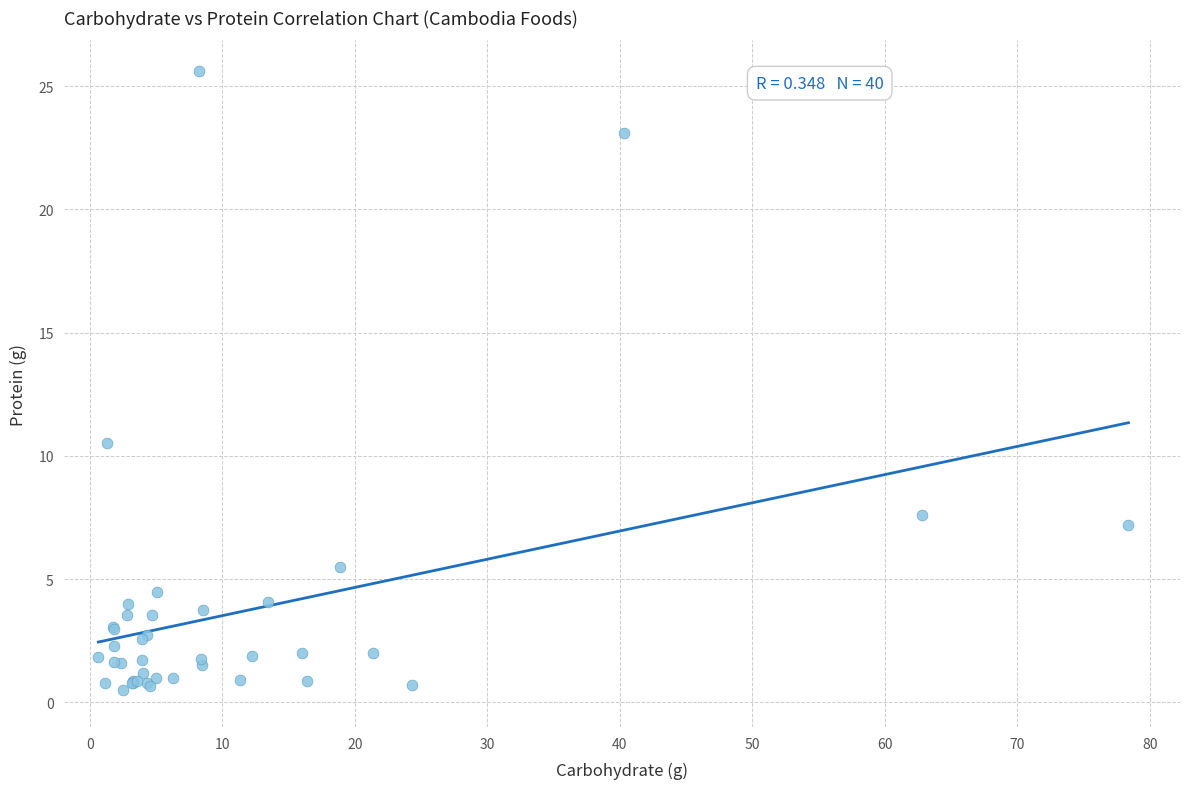

What Y value in the scatter plot is closest to 13?

10.5